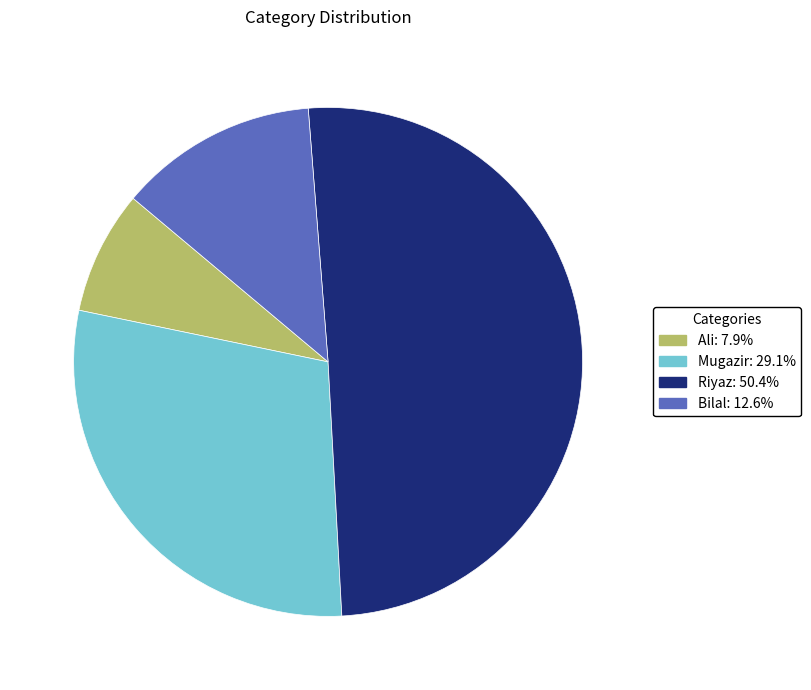

Is Riyaz: 50.4% the majority of the pie?

Yes